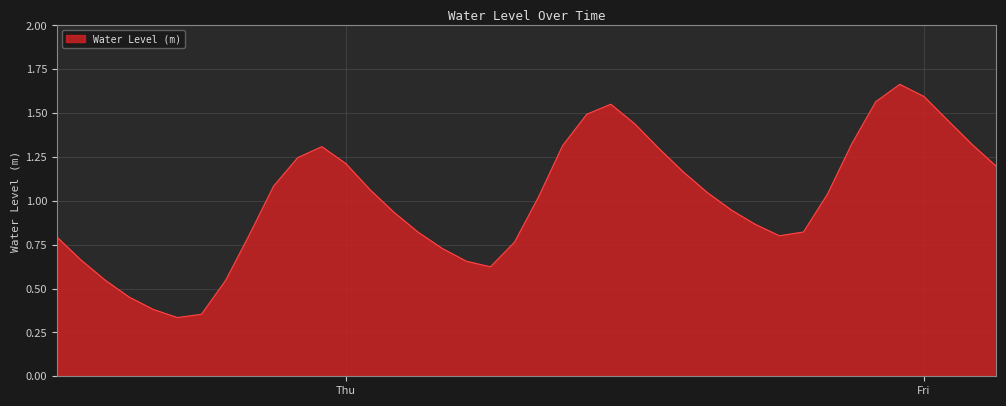

At which label does the data first exceed 1?

2023-10-11 21:00:00